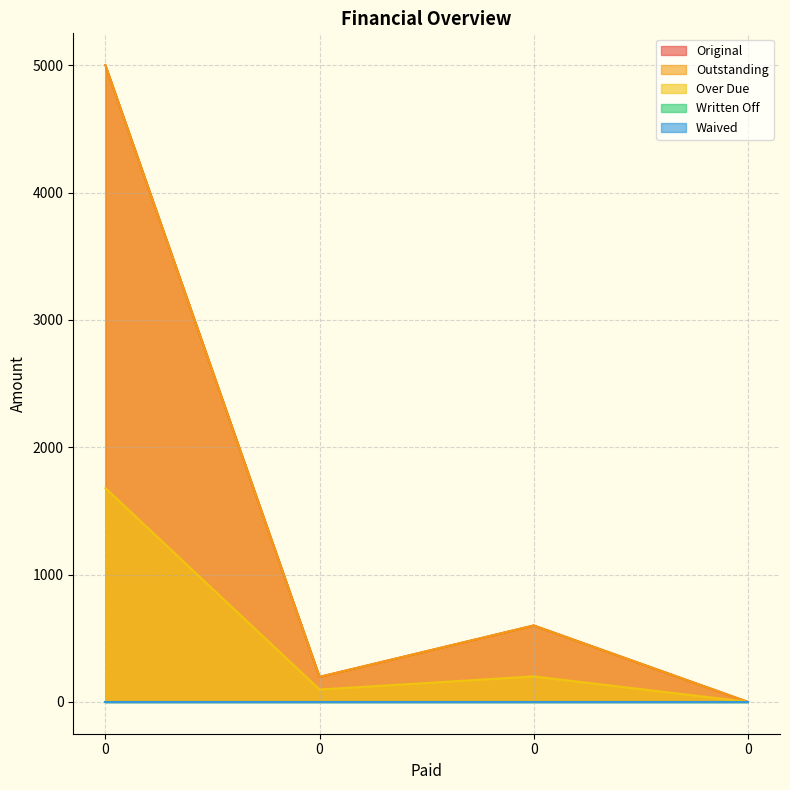

What is the difference between the highest and lowest values at 0?

3321.6